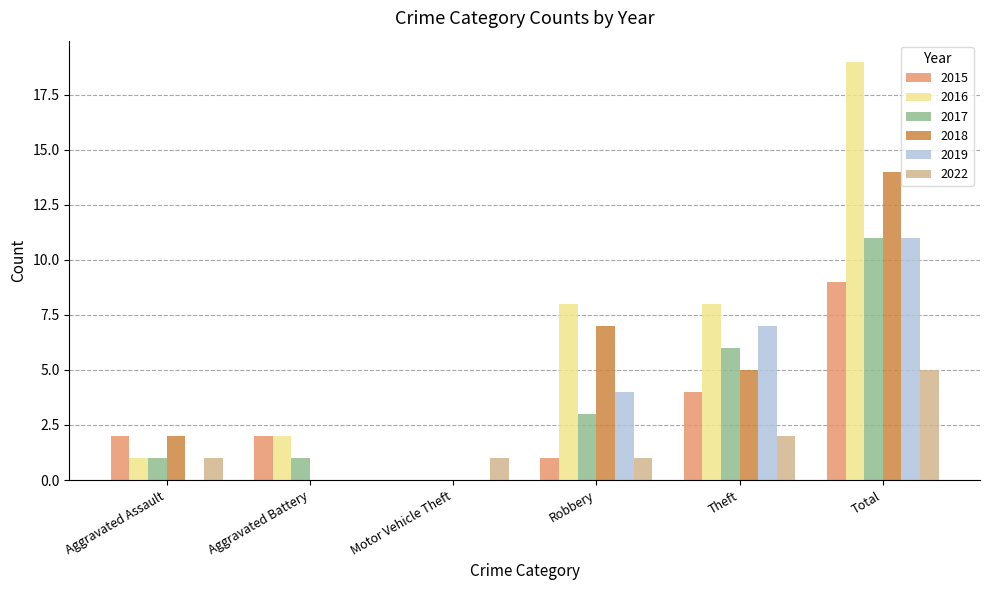

Are the bars grouped side by side (vs. stacked)?

Yes